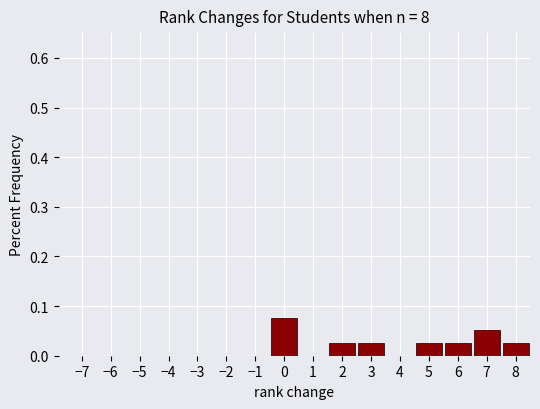

Over which range of the x-axis is the bar tallest?

-0.5 to 0.5